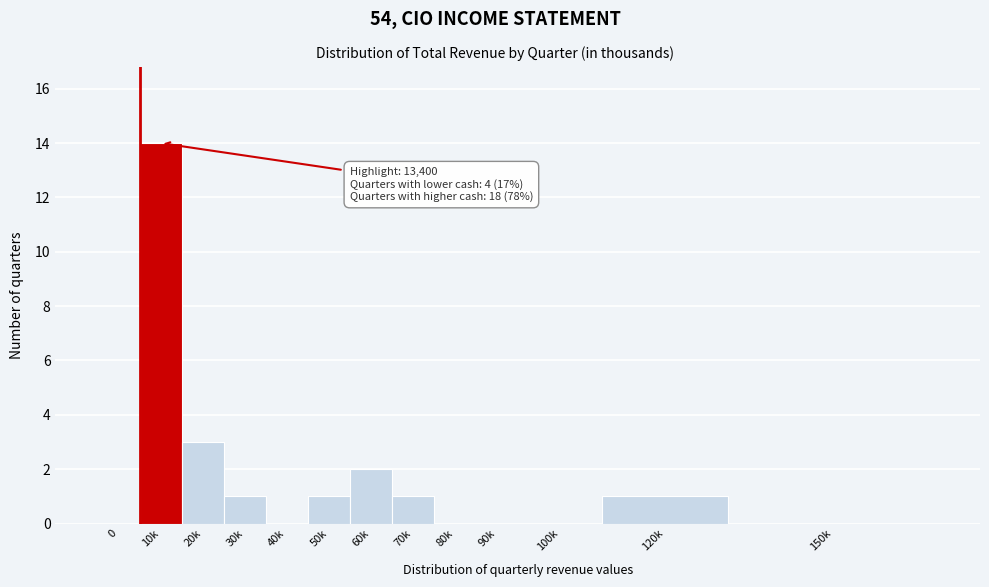

Reading right to left, transcribe all the data shown in this chart.

150k=0	120k=1	100k=0	90k=0	80k=0	70k=1	60k=2	50k=1	40k=0	30k=1	20k=3	10k=14	0=0